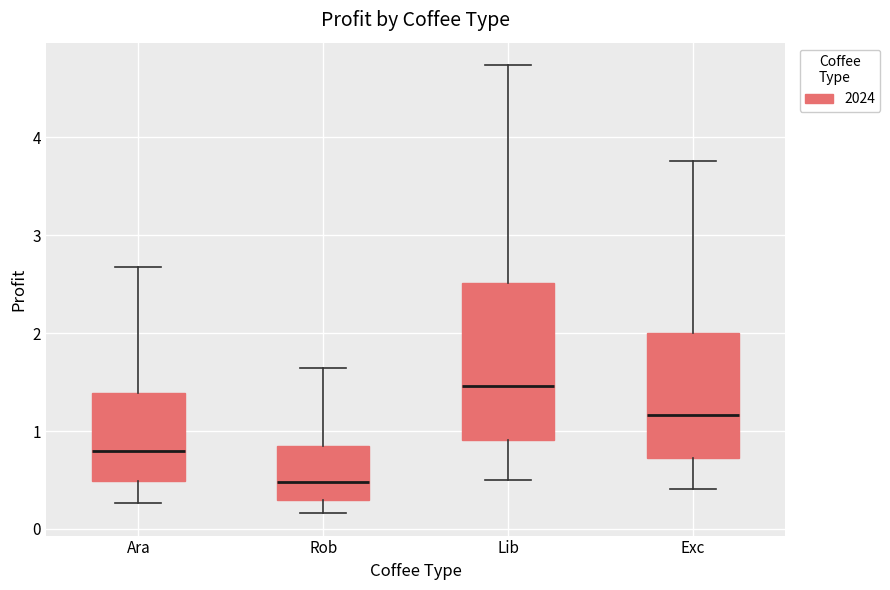

Which box has the highest median line?

Lib